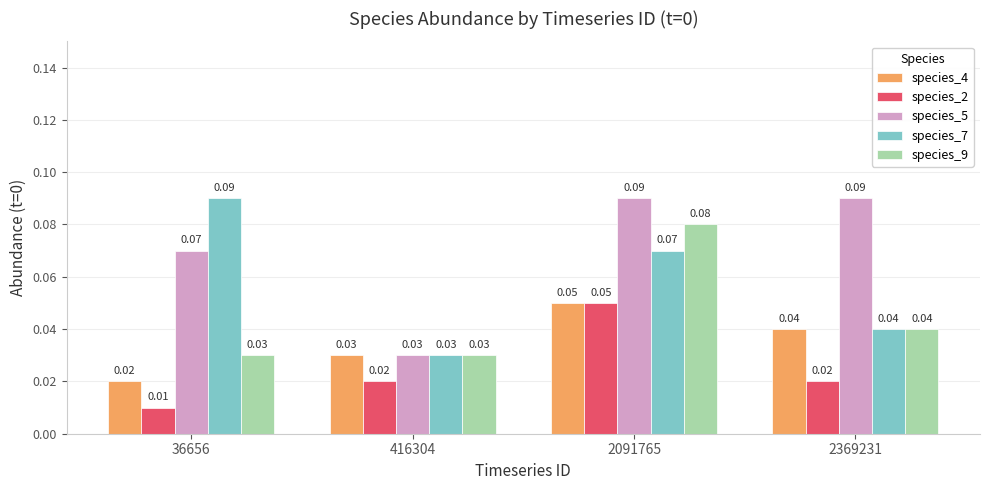

Is the value of species_7 at 416304 greater than the value of species_9 at 2091765?

No